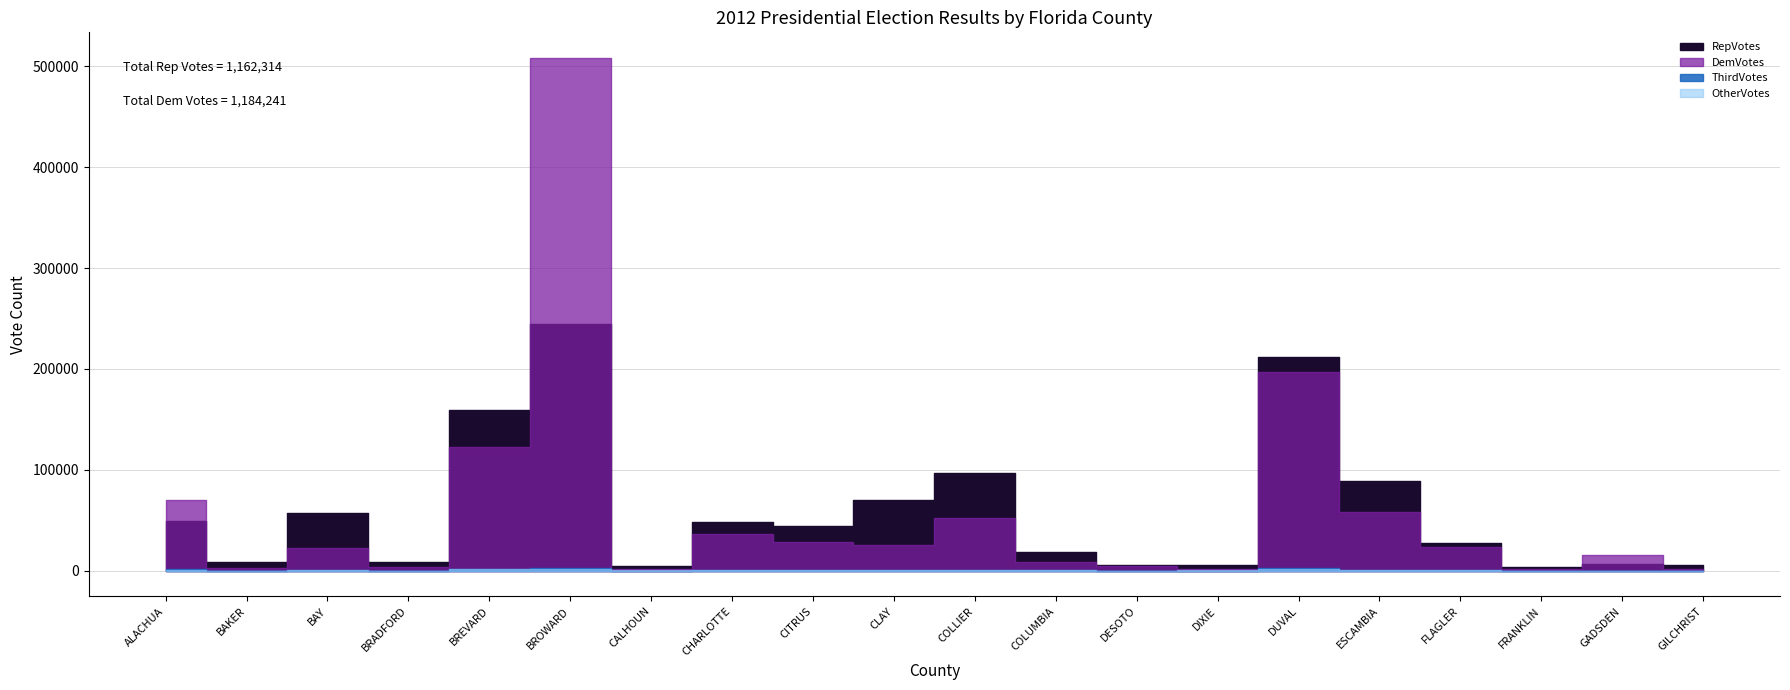

Is it true that RepVotesTotalPercent equals 72.5 at CLAY?

True